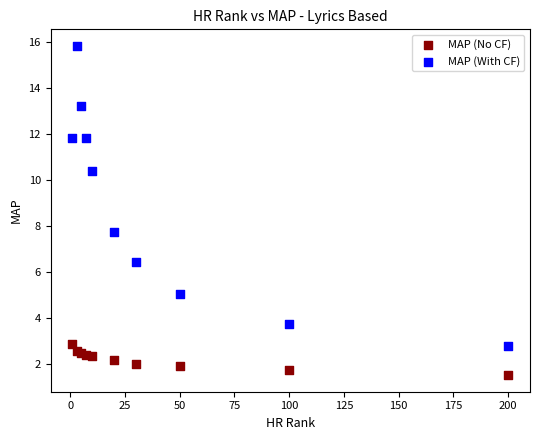

Which series reaches the maximum Y coordinate?

MAP (With CF)